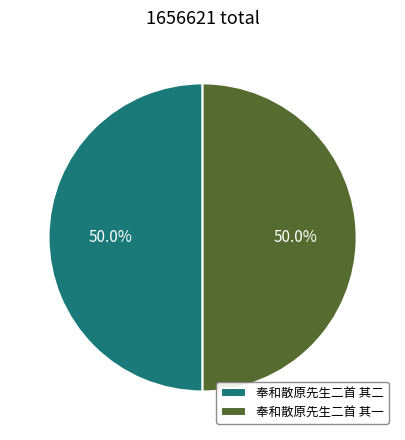

How much of the chart is everything except 奉和散原先生二首 其二?

50.0%